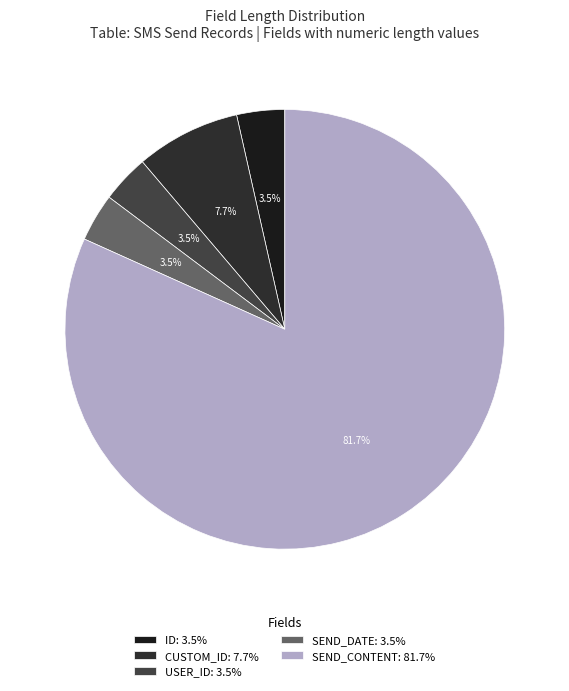

Is it true that USER_ID is 17% of the pie?

False